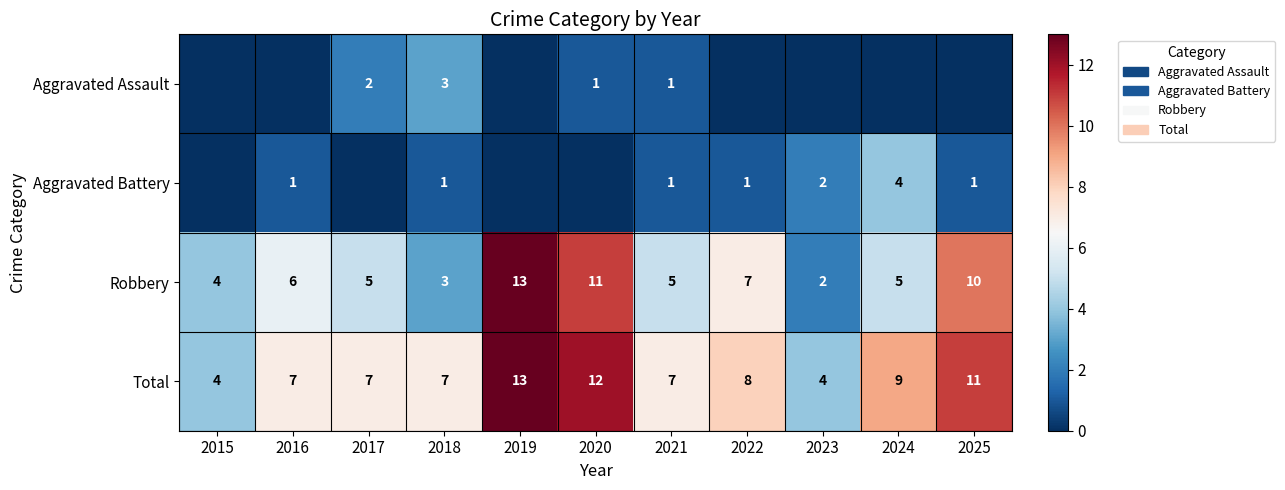

What value does the Robbery series have at 2022, to the nearest 5?

5